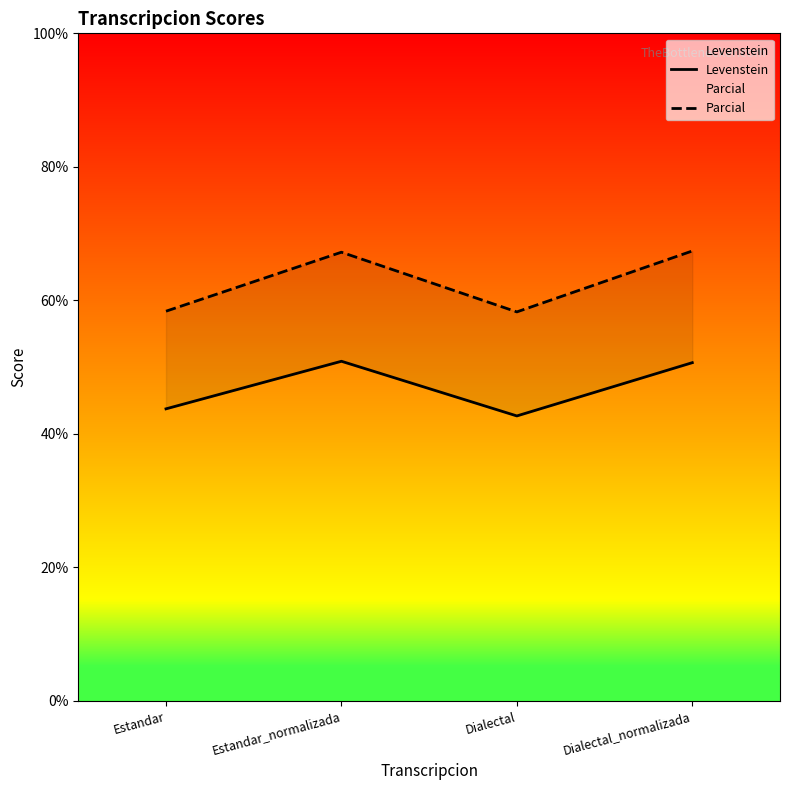

How many data points does each series have?

4